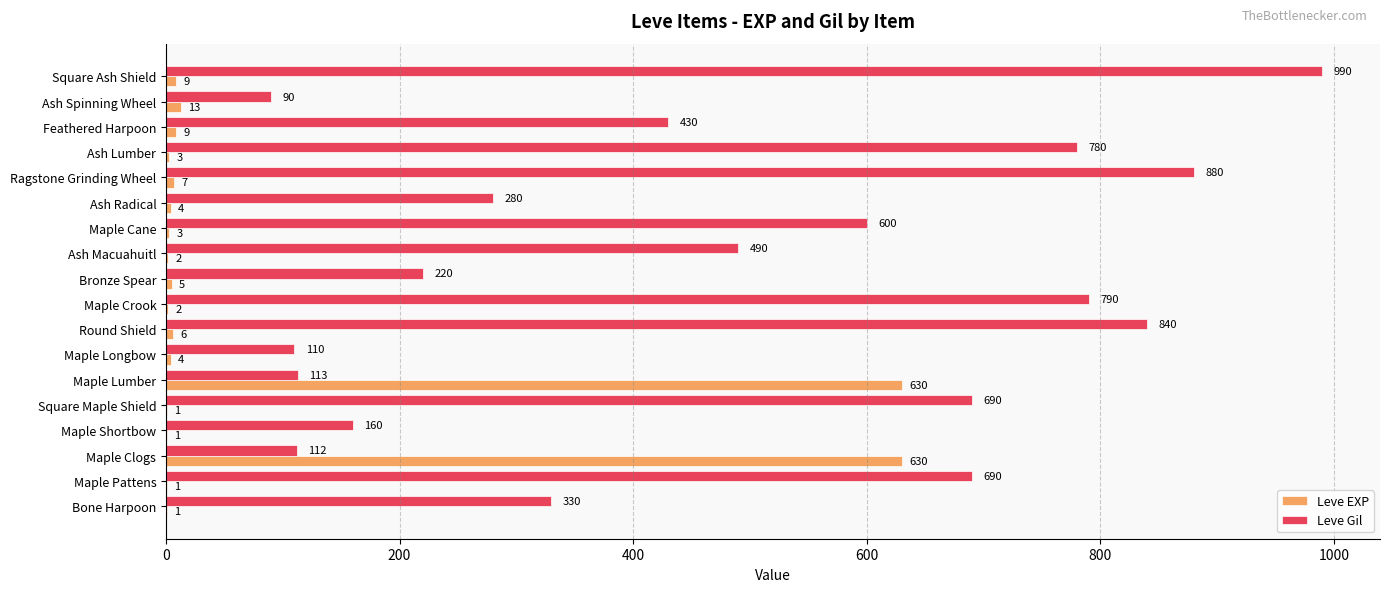

Is the value of Leve EXP at Bronze Spear greater than the value of Leve Gil at Ash Radical?

No